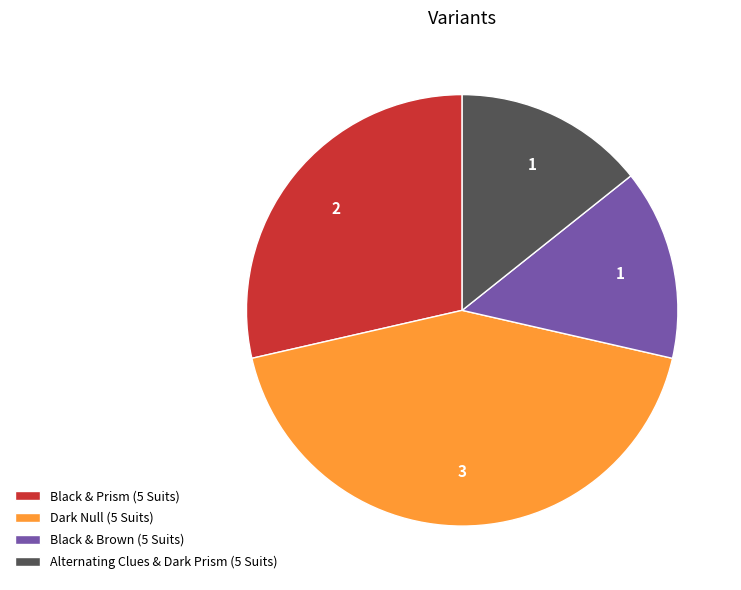

How many segments does this pie chart have?

4